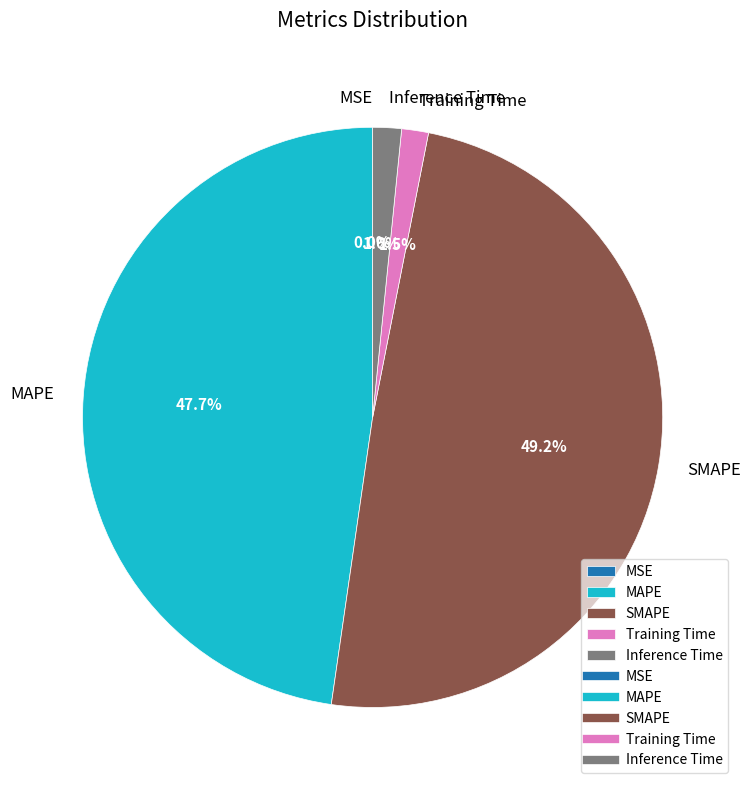

What is the largest slice in the pie chart?

SMAPE